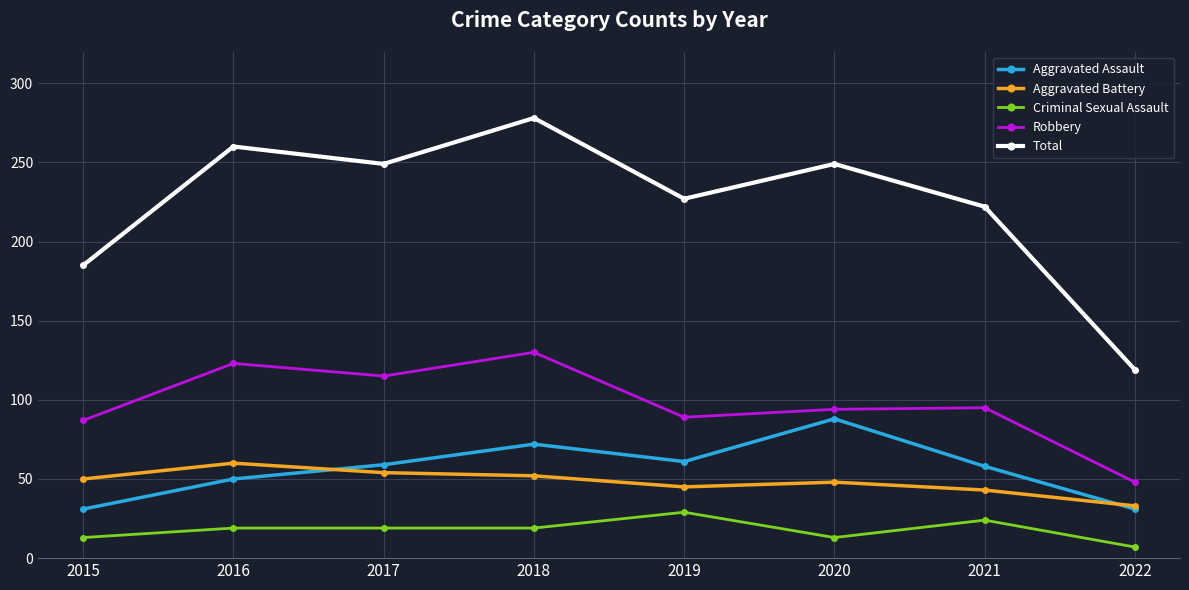

What is the highest value of the Robbery series?

130